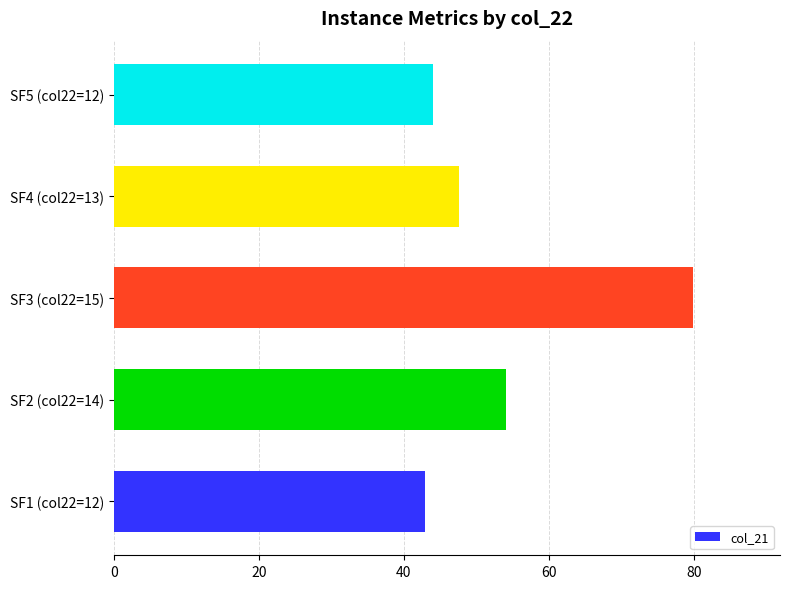

Are the bars horizontal?

Yes